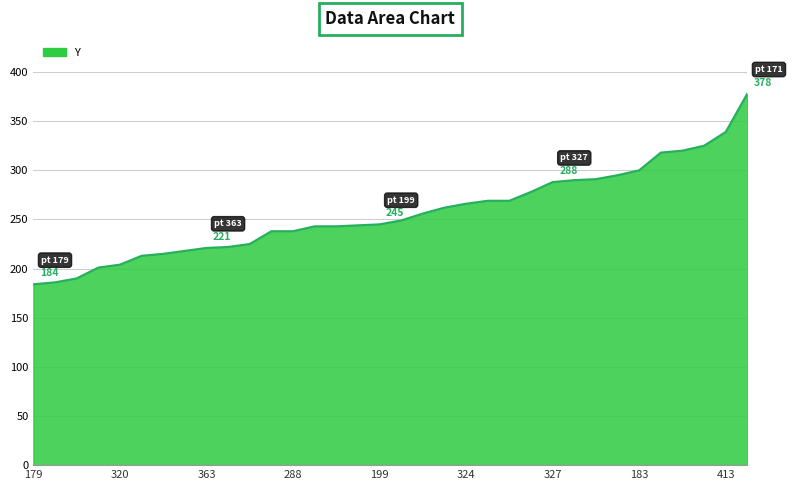

What is the smallest value displayed?

184